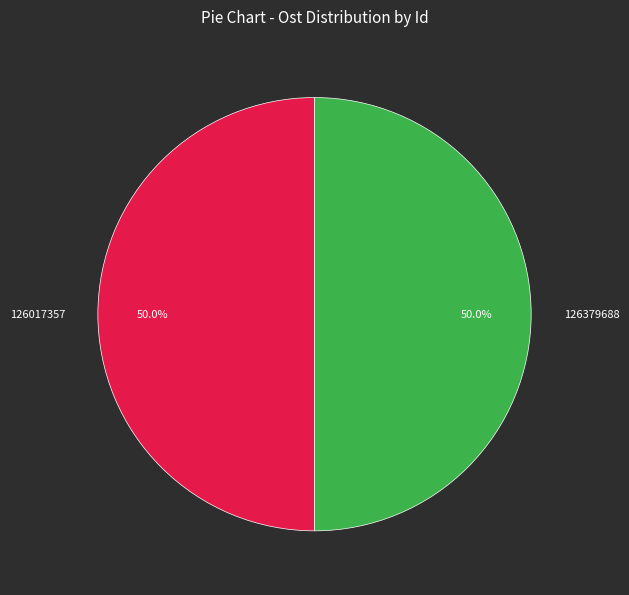

Combined, what portion of the pie is 126379688 and 126017357?

100.0%